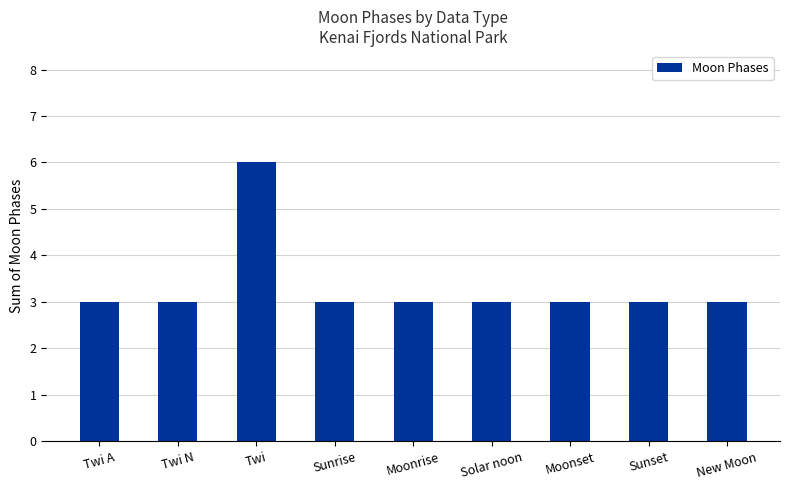

How many bars are there in total?

9